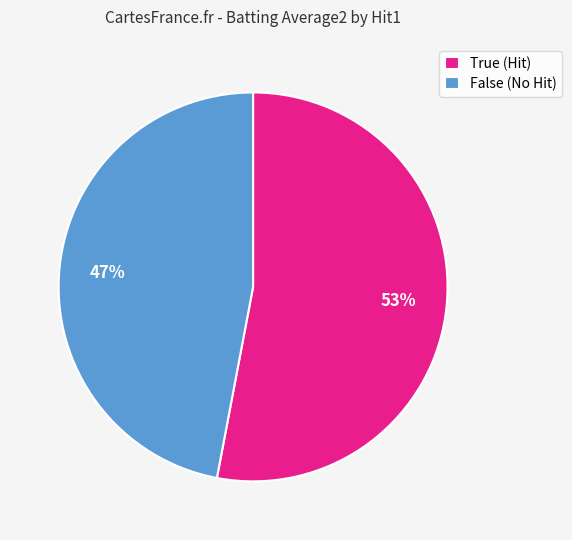

Rank the categories by value from lowest to highest.

False, True